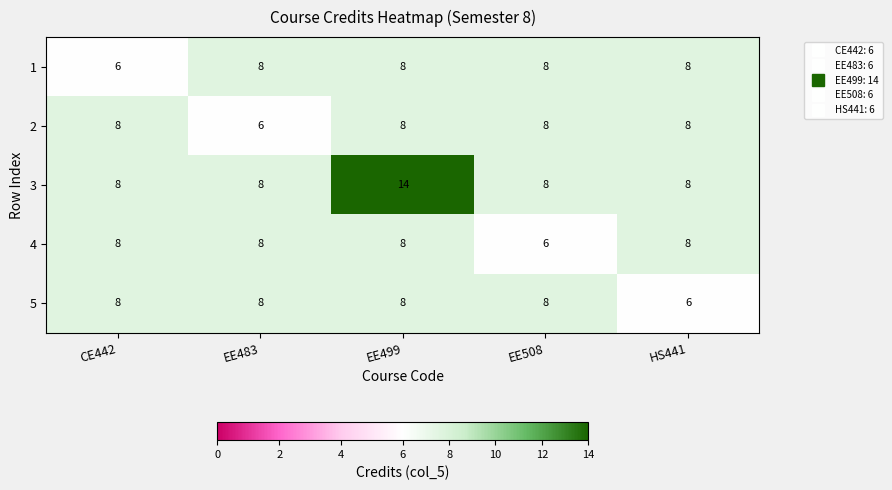

What value does the 5 series have at CE442?

8